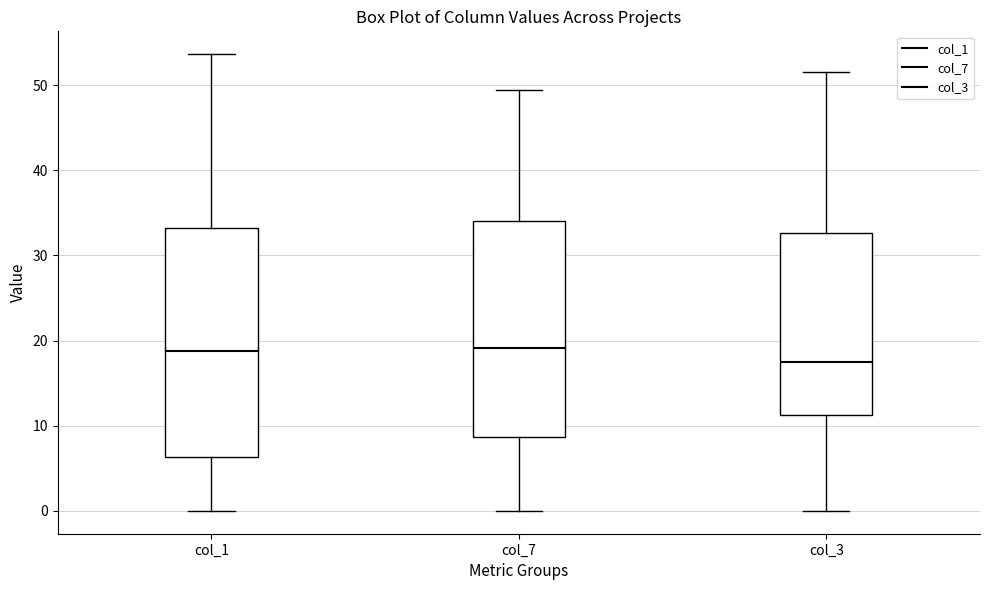

Where does the upper whisker of the box for col_3 end on the y-axis? The values are not printed on the chart, so give them approximately, as read against the axis.

52